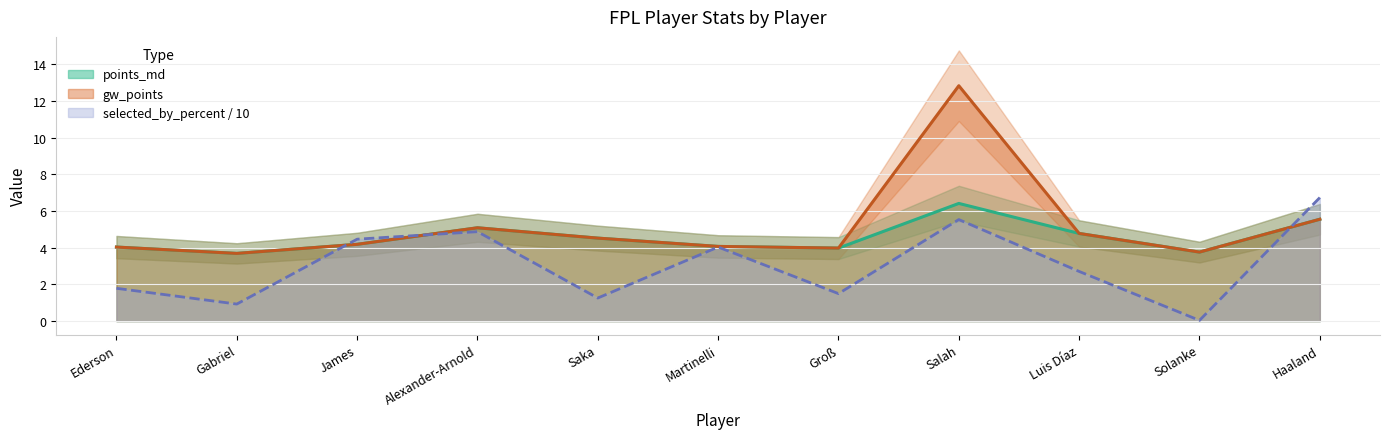

What is the difference between the gw_points values at Alexander-Arnold and Martinelli?

1.0